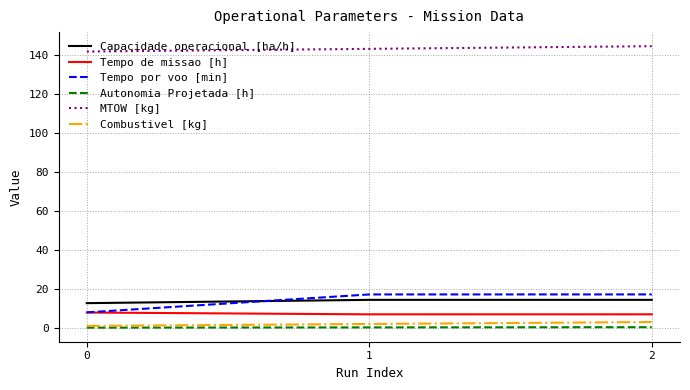

What is the difference between the MTOW [kg] values at 0 and 2?

2.7